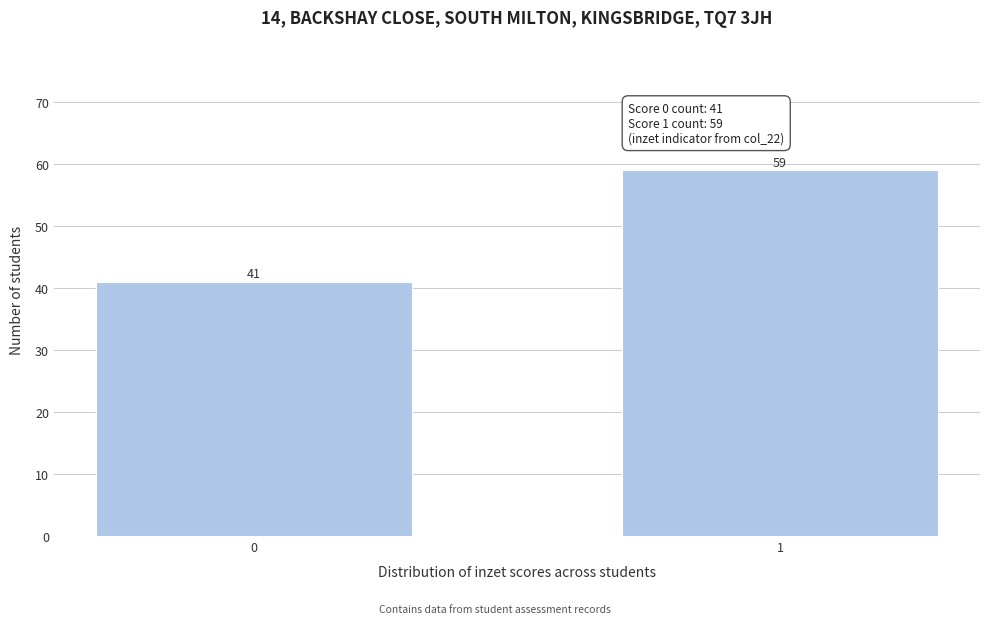

Reading left to right, transcribe all the data shown in this chart.

41	59